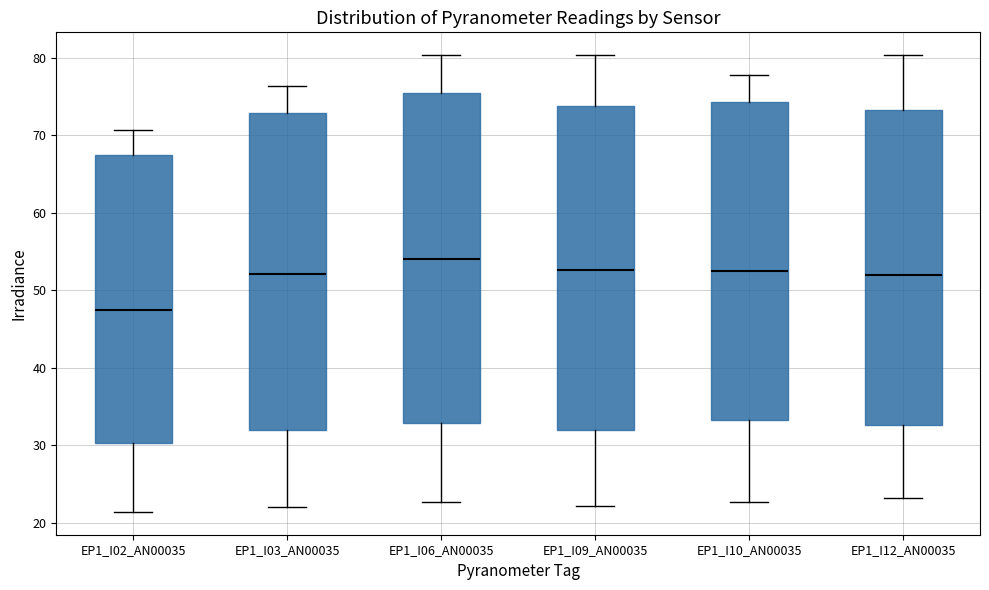

Where does the upper whisker of the box for EP1_I09_AN00035 end on the y-axis? The values are not printed on the chart, so give them approximately, as read against the axis.

80